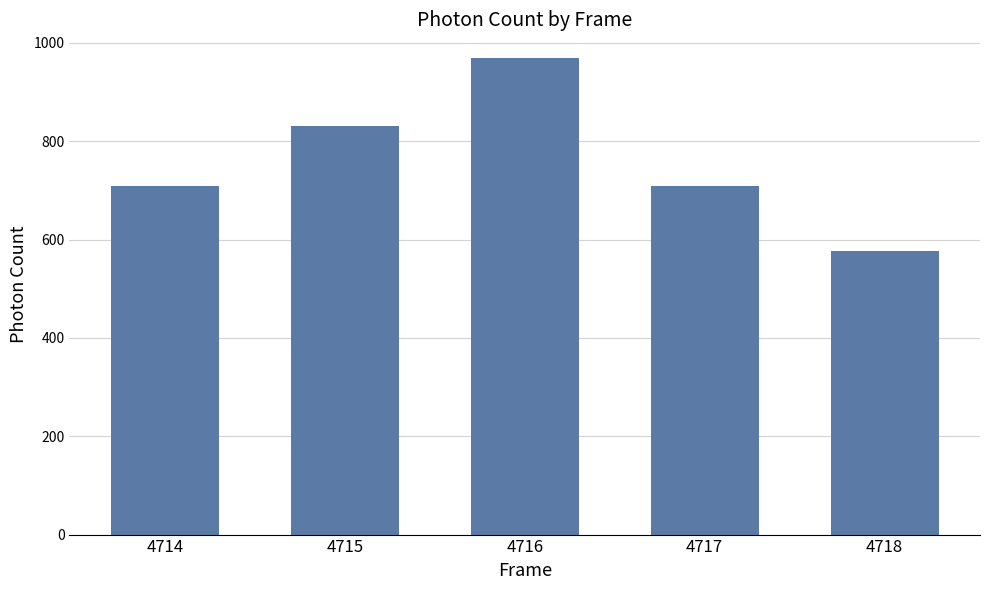

Are the bars grouped side by side (vs. stacked)?

No